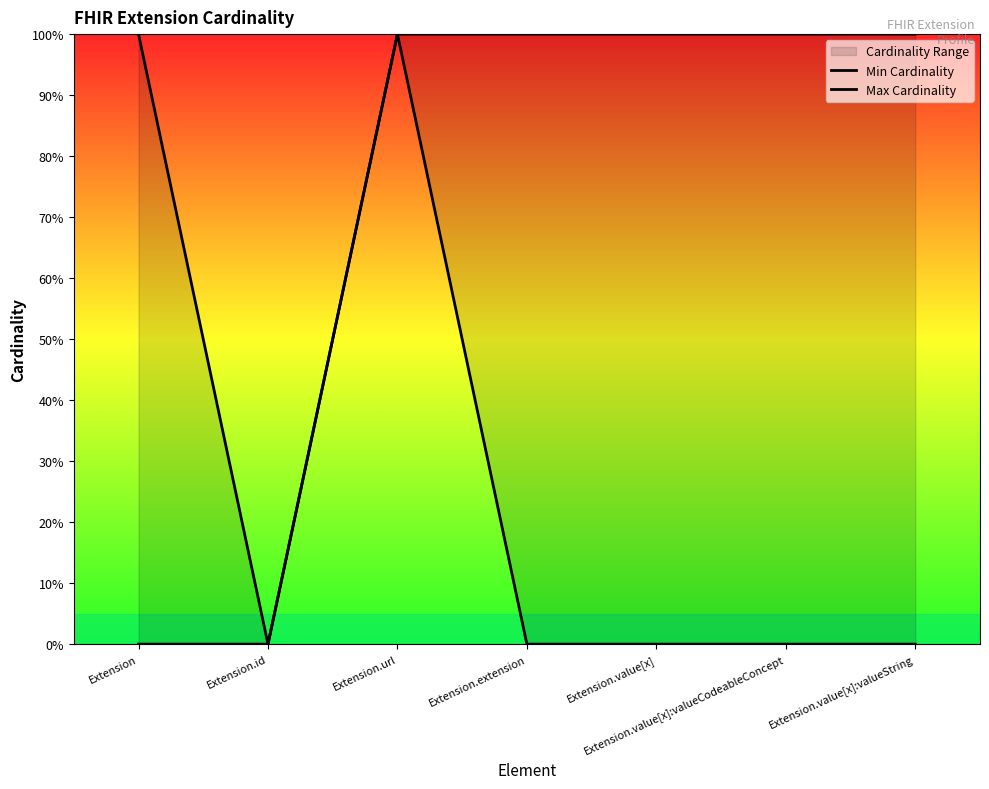

What is the value of the Max Cardinality point at the 3rd from the left?

1